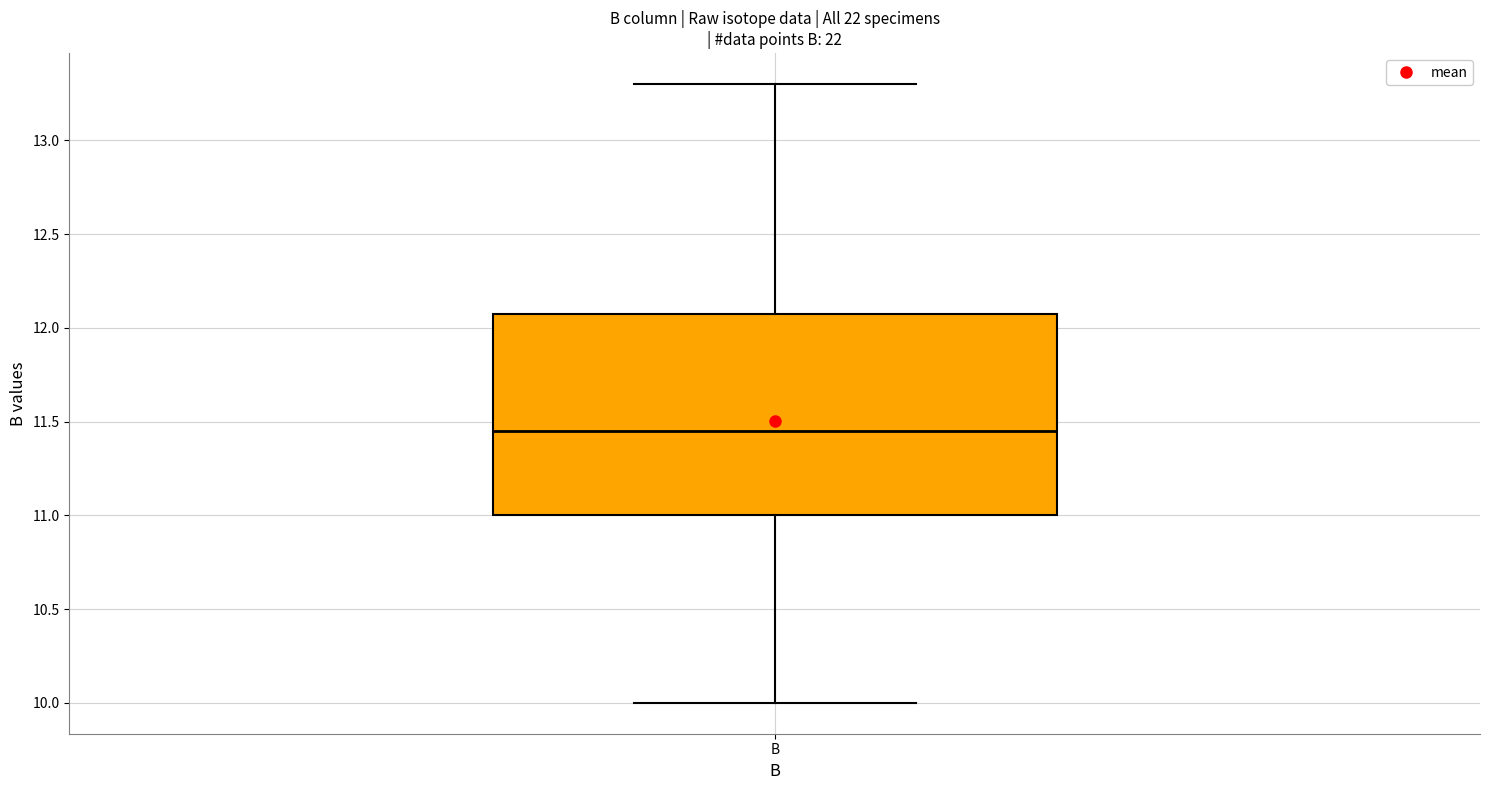

Where is the upper edge of the box for B on the y-axis? The values are not printed on the chart, so give them approximately, as read against the axis.

12.10